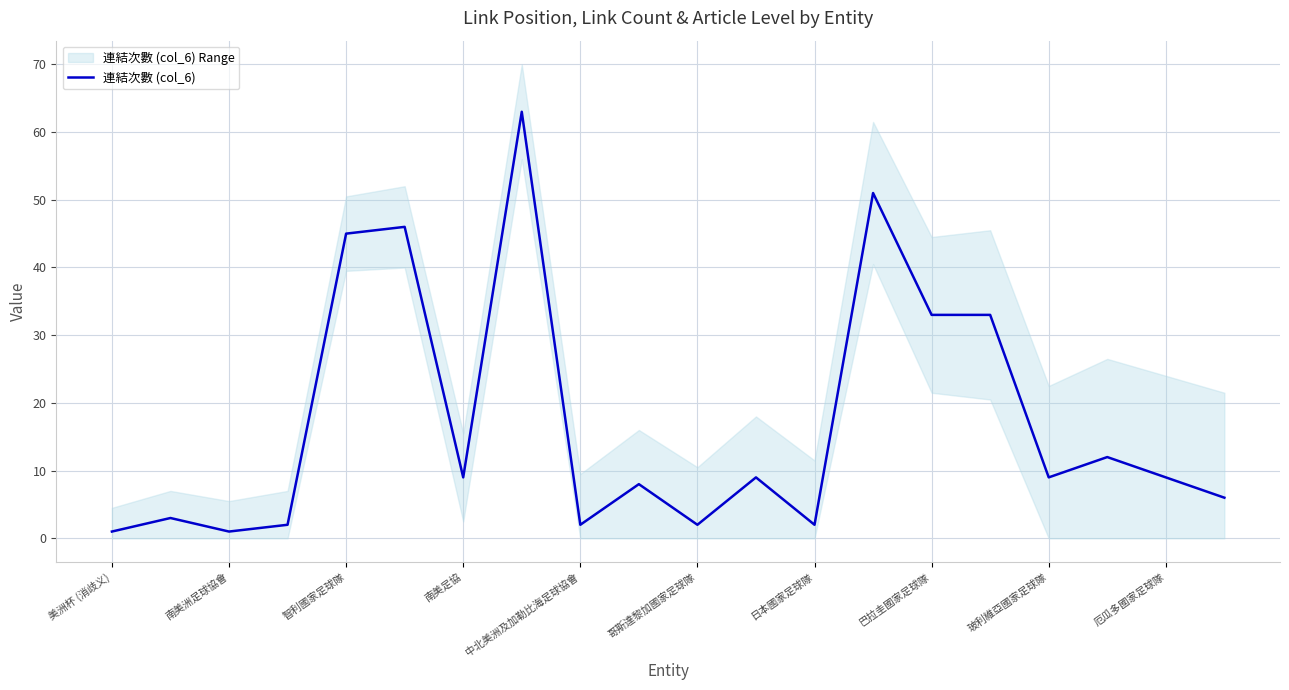

Count the number of values greater than 9.

7